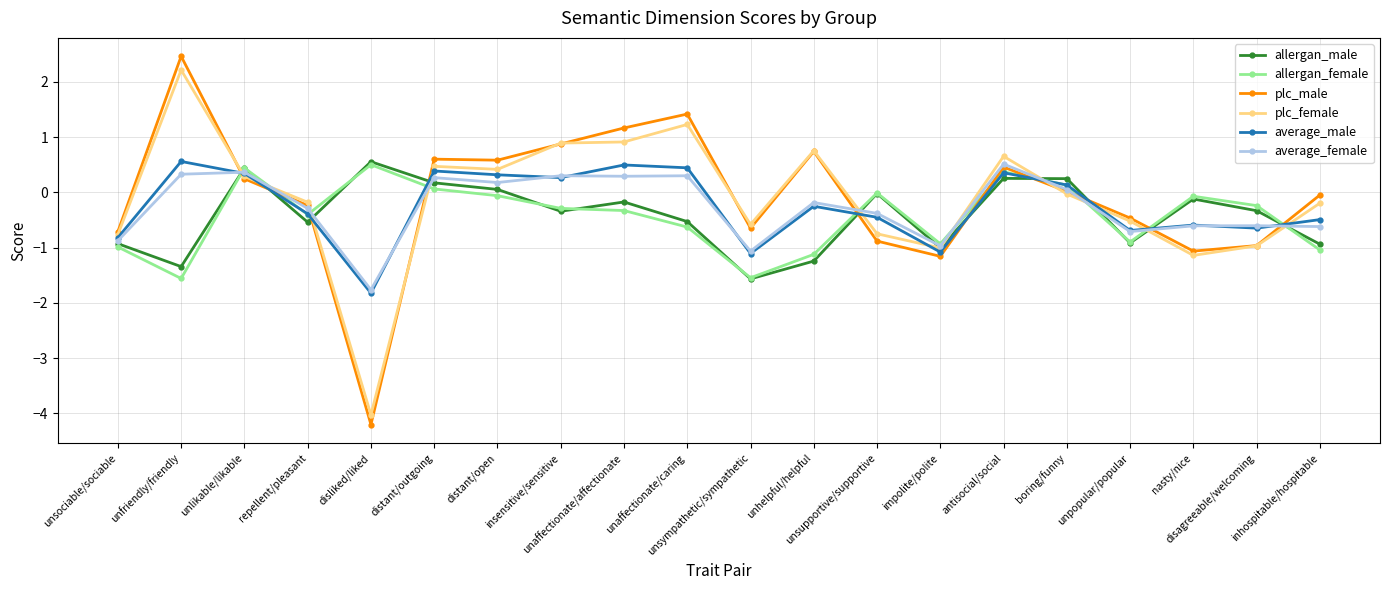

What is the smallest value displayed?

-4.2